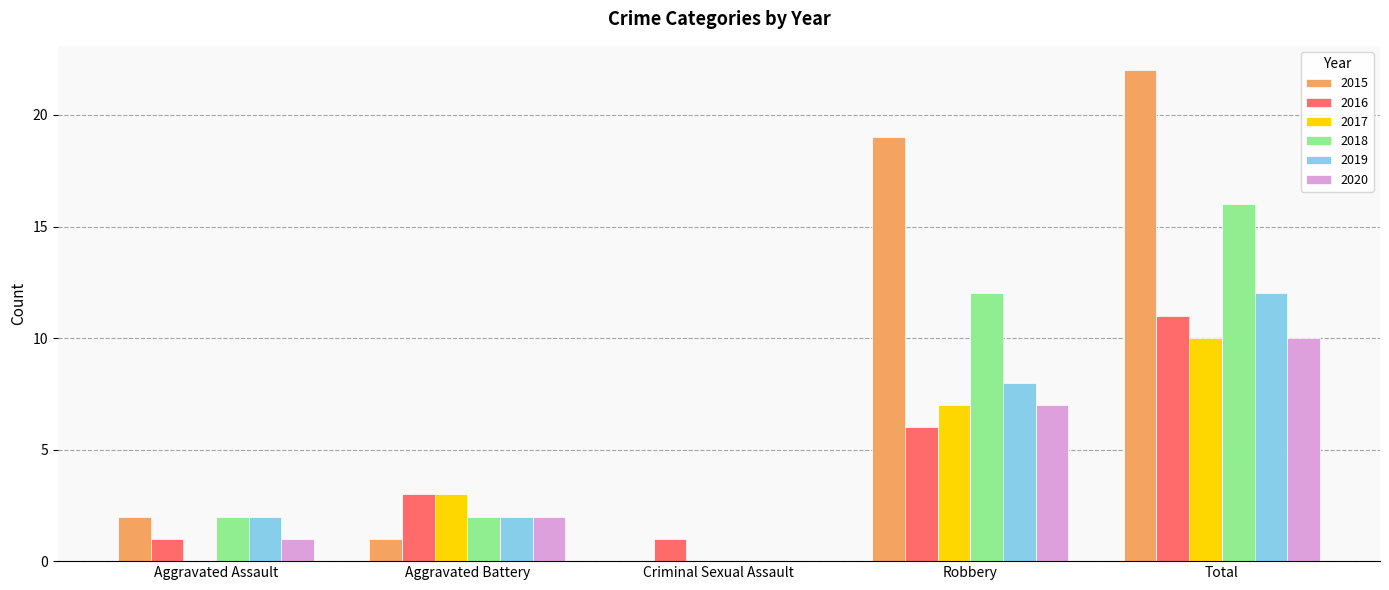

How many distinct data groups are displayed?

6